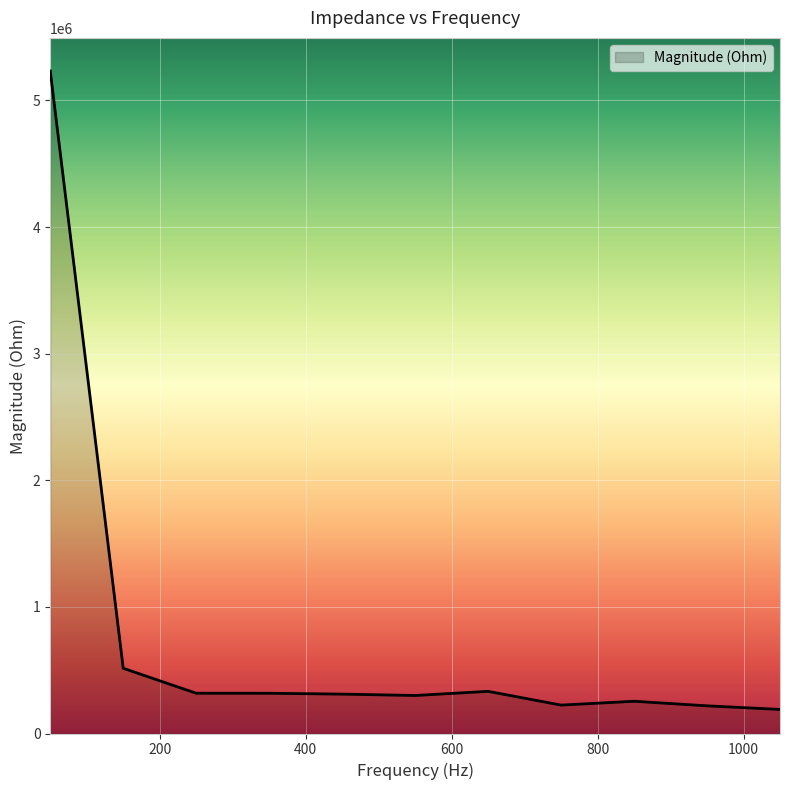

What is the greatest value displayed?

5232269.8